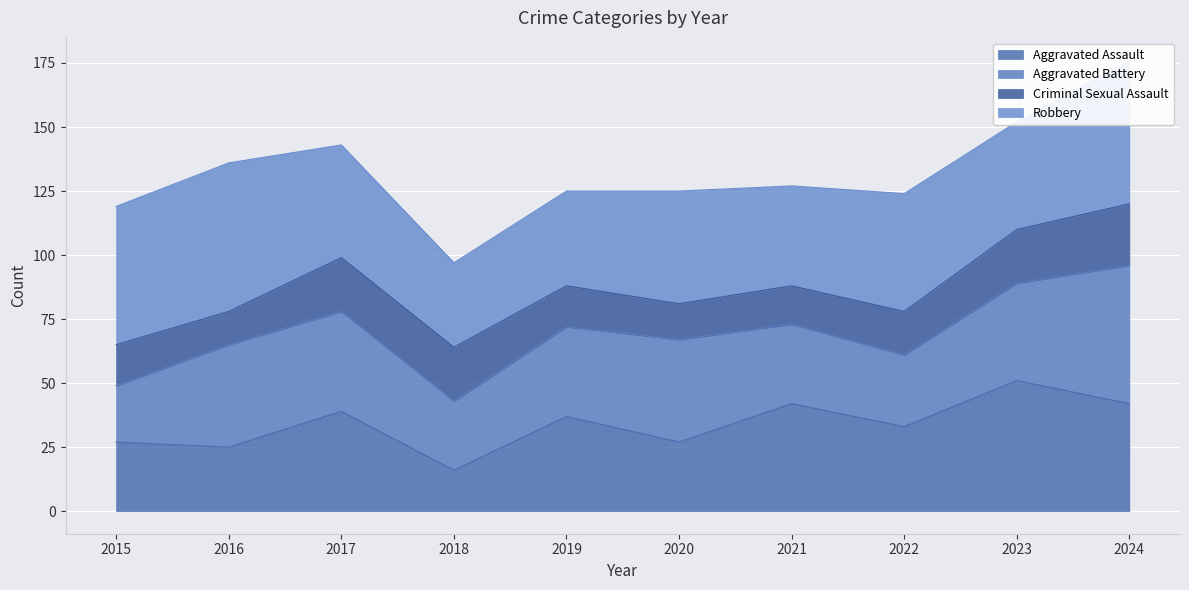

What is the spread (max minus min) of values at 2016?

125